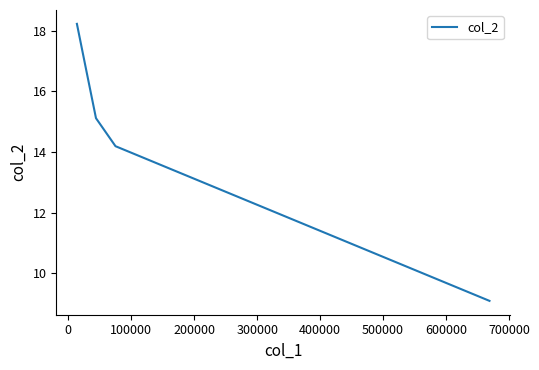

Is it true that the value at 300000 is 27.7?

False